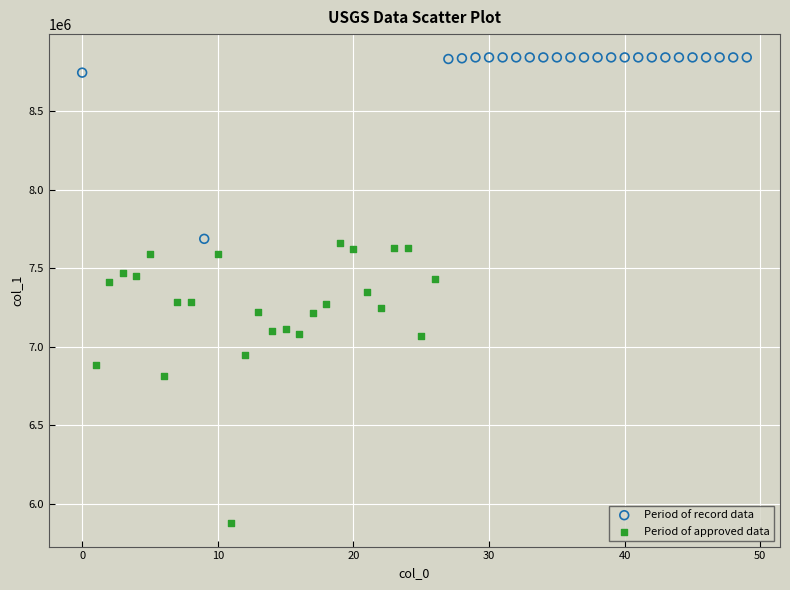

Which series has the widest spread of Y values?

Period of approved data